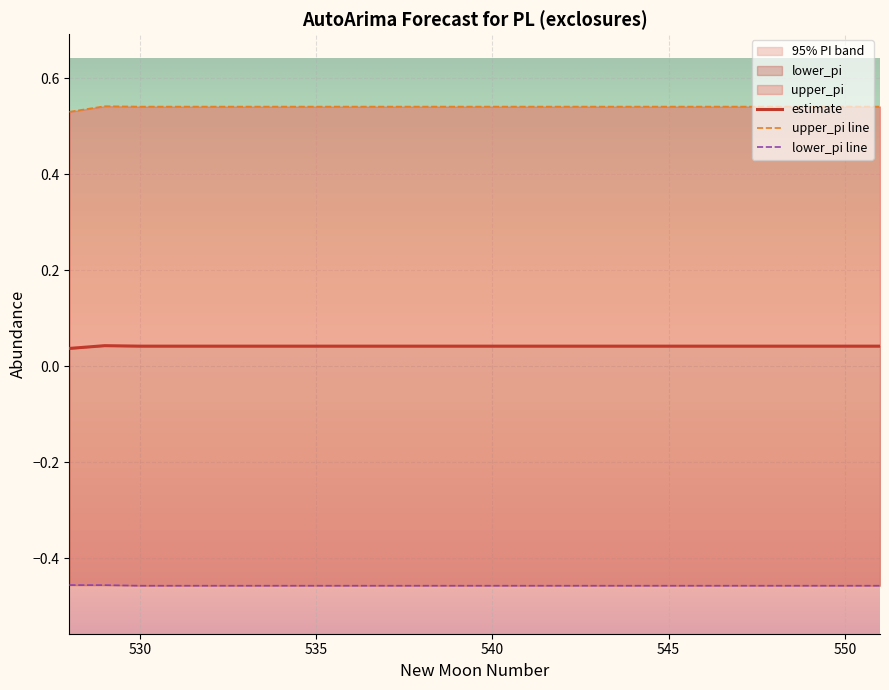

Is it true that estimate equals 0.1 at 550?

False